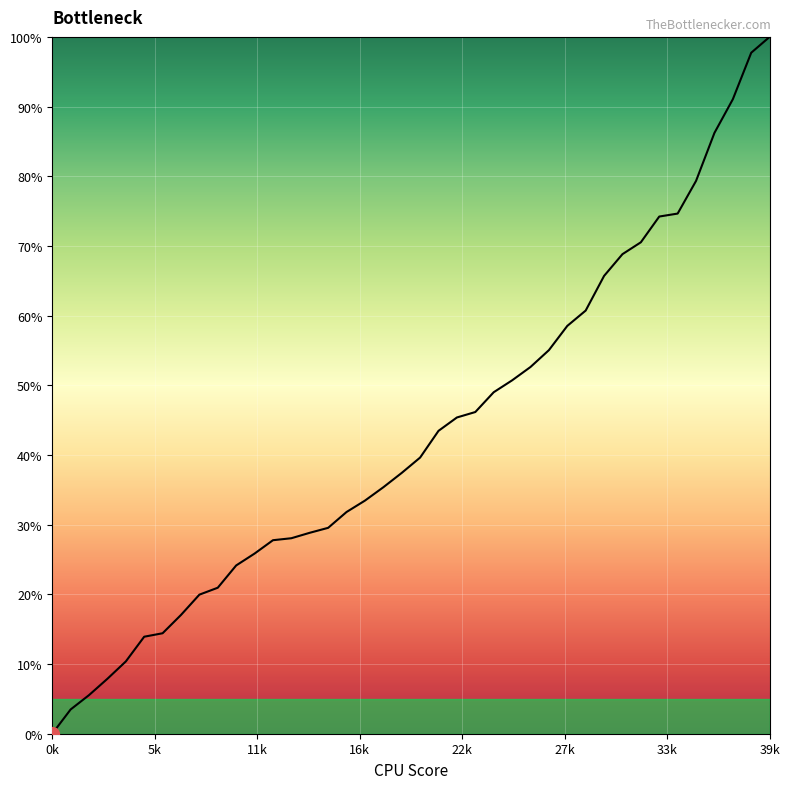

What is the difference between the maximum and minimum values?

100.0